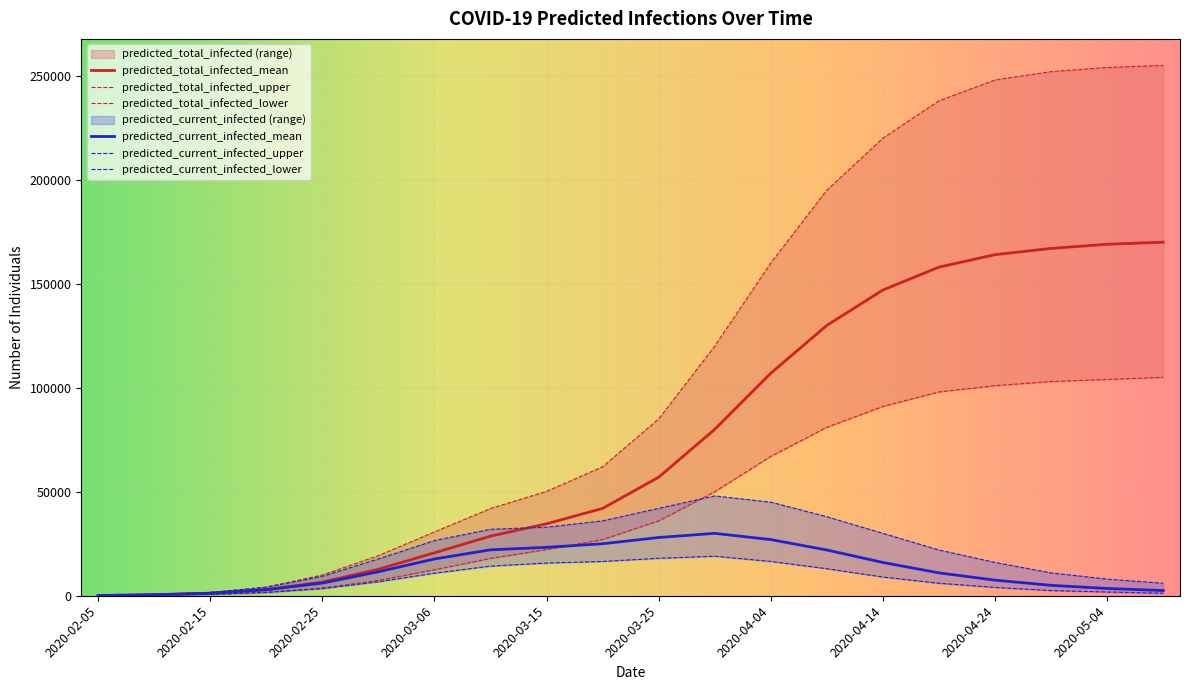

What is the label of the 2nd point from the right?

2020-05-04